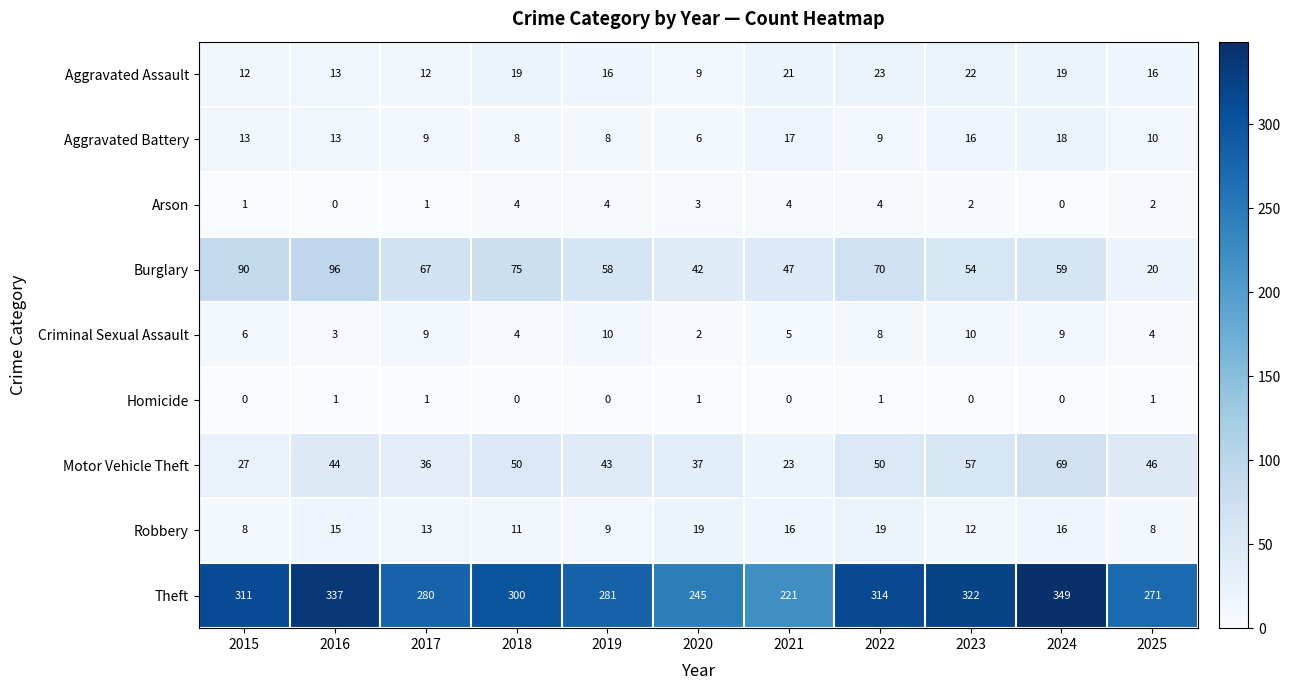

The value of Arson at 2018 is 6. True or false?

False